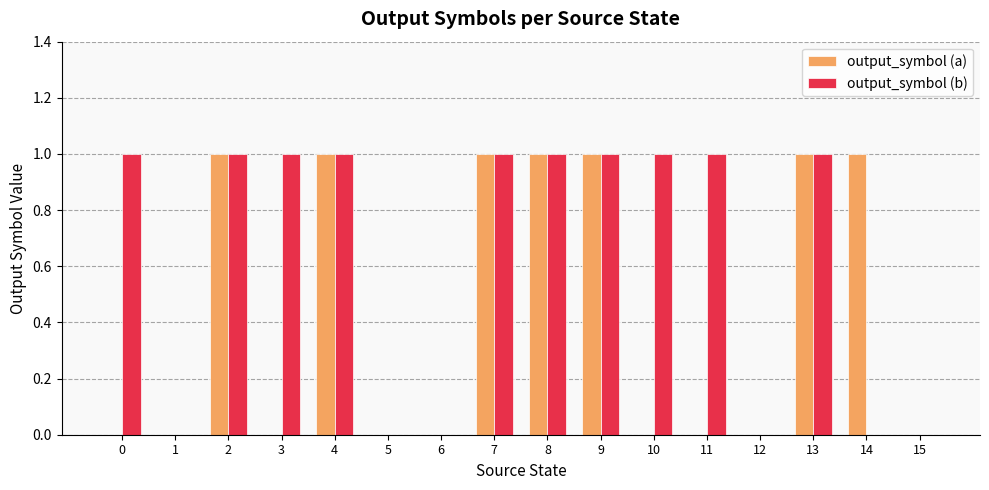

What is the approximate value of output_symbol (b) at 7?

1